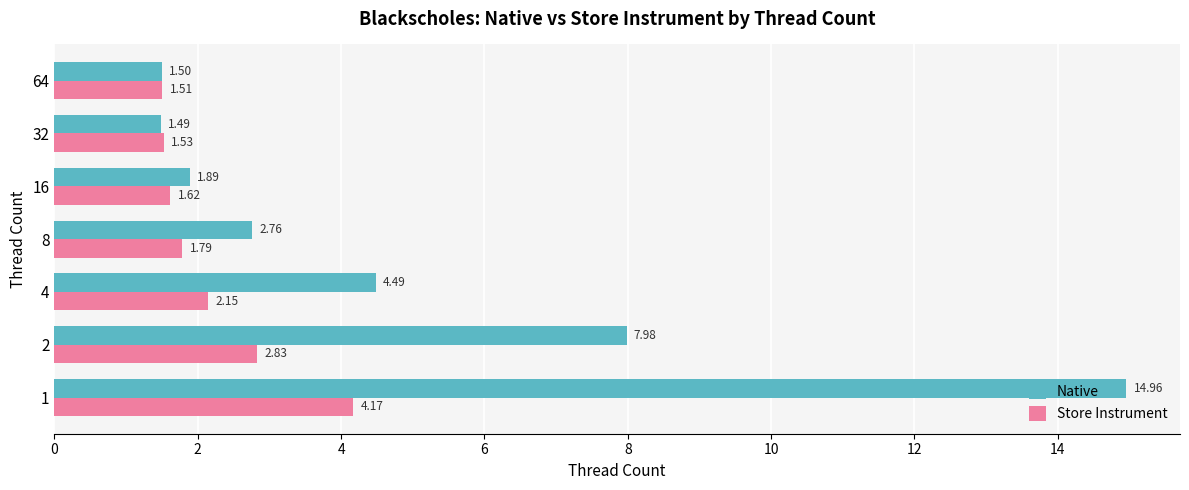

Where is Native nearest to the value 8?

2